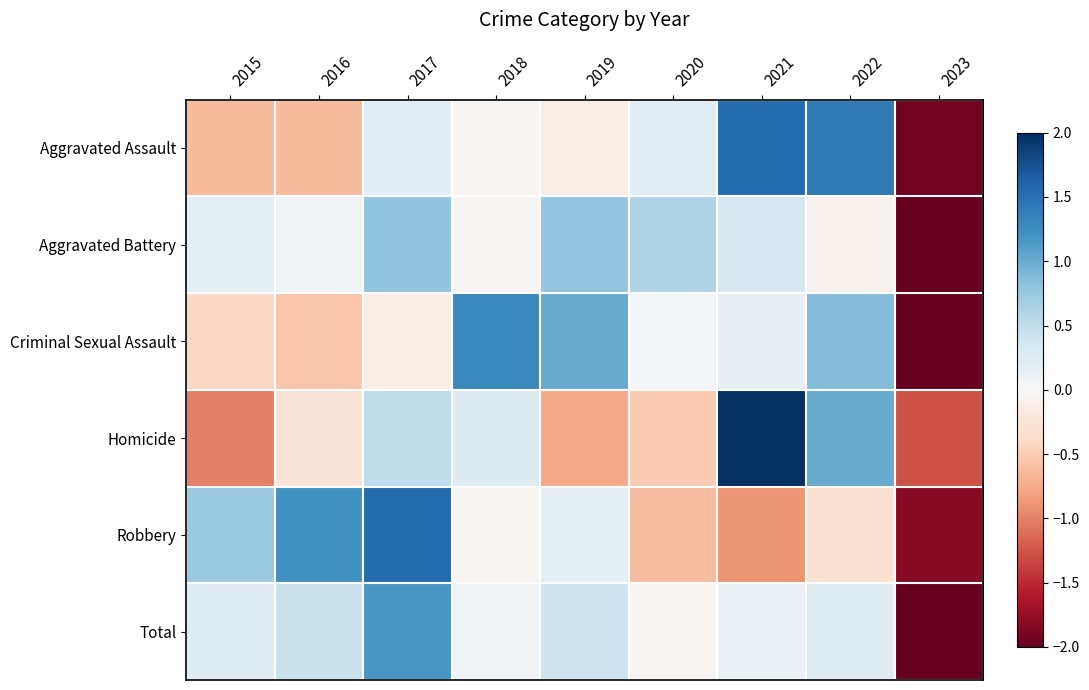

Reading left to right, transcribe all the data shown in this chart.

Aggravated Assault: 2015=-0.6	2016=-0.6	2017=0.2	2018=-0.0	2019=-0.1	2020=0.2	2021=1.5	2022=1.4	2023=-1.9
Aggravated Battery: 2015=0.2	2016=0.1	2017=0.8	2018=-0.0	2019=0.8	2020=0.6	2021=0.3	2022=-0.1	2023=-2.7
Criminal Sexual Assault: 2015=-0.4	2016=-0.6	2017=-0.1	2018=1.3	2019=1.0	2020=0.0	2021=0.2	2022=0.9	2023=-2.2
Homicide: 2015=-1.0	2016=-0.3	2017=0.5	2018=0.3	2019=-0.8	2020=-0.5	2021=2.0	2022=1.0	2023=-1.3
Robbery: 2015=0.7	2016=1.2	2017=1.5	2018=-0.0	2019=0.2	2020=-0.6	2021=-0.9	2022=-0.3	2023=-1.8
Total: 2015=0.2	2016=0.4	2017=1.2	2018=0.1	2019=0.4	2020=-0.0	2021=0.1	2022=0.2	2023=-2.7